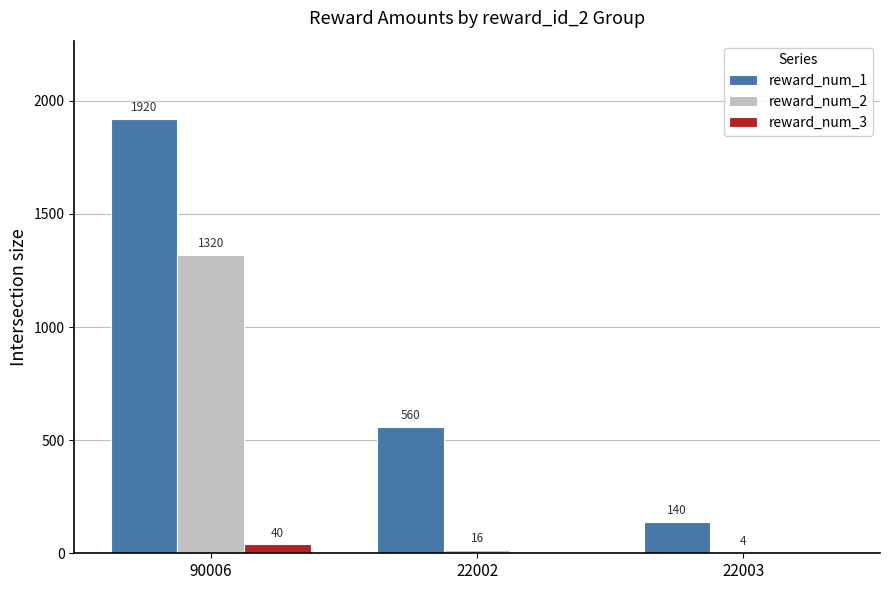

What is the spread (max minus min) of values at 22003?

140